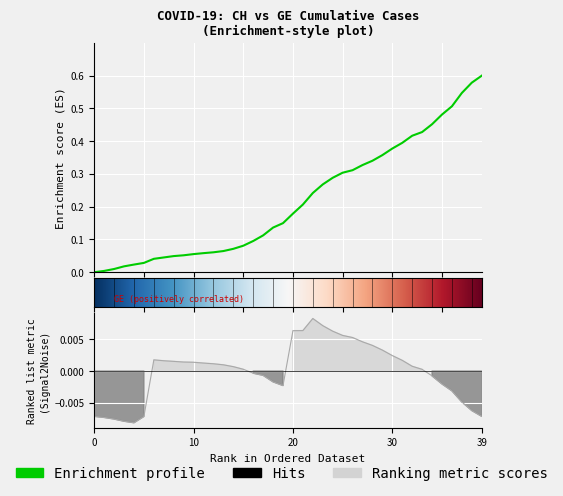

What is the difference between the second highest and second lowest values?

0.6